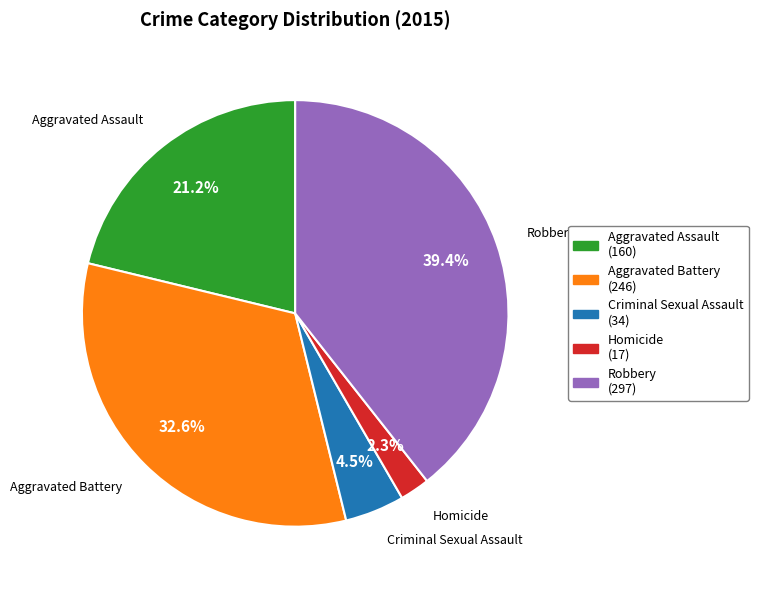

The Aggravated Battery slice represents 19% of the pie. True or false?

False